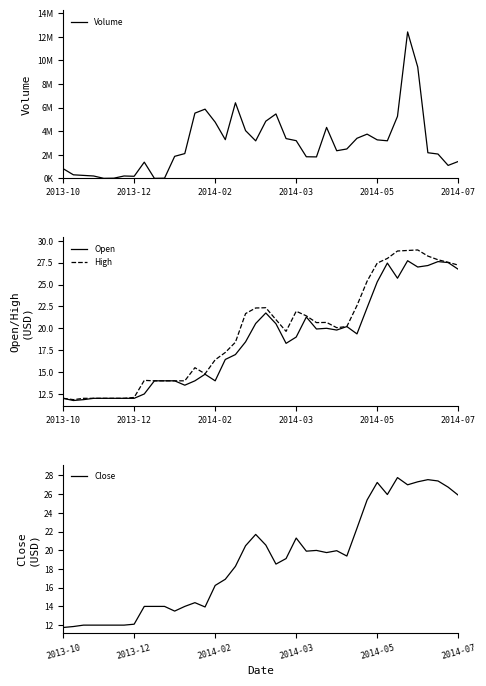

The value of Close at 13 is 14.4. True or false?

True